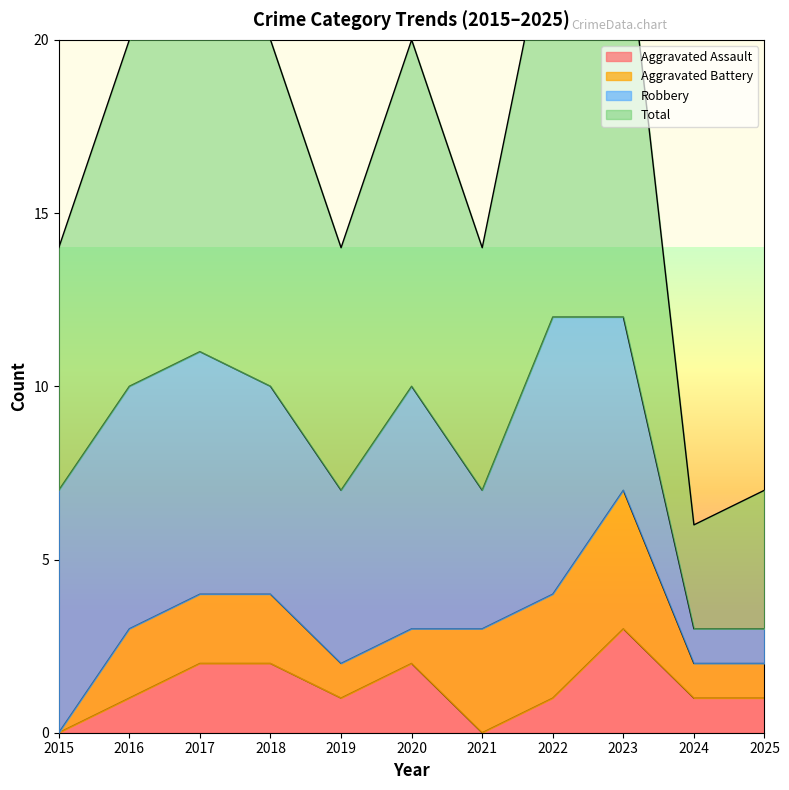

The value of Aggravated Assault at 2016 is 2. True or false?

False